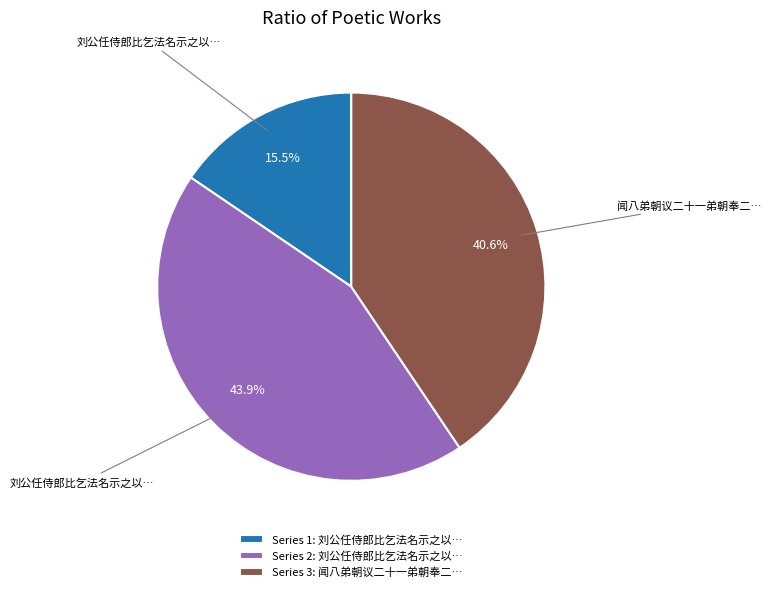

Which has a higher value, Series 3: 闻八弟朝议二十一弟朝奉二… or Series 1: 刘公任侍郎比乞法名示之以…?

Series 3: 闻八弟朝议二十一弟朝奉二…